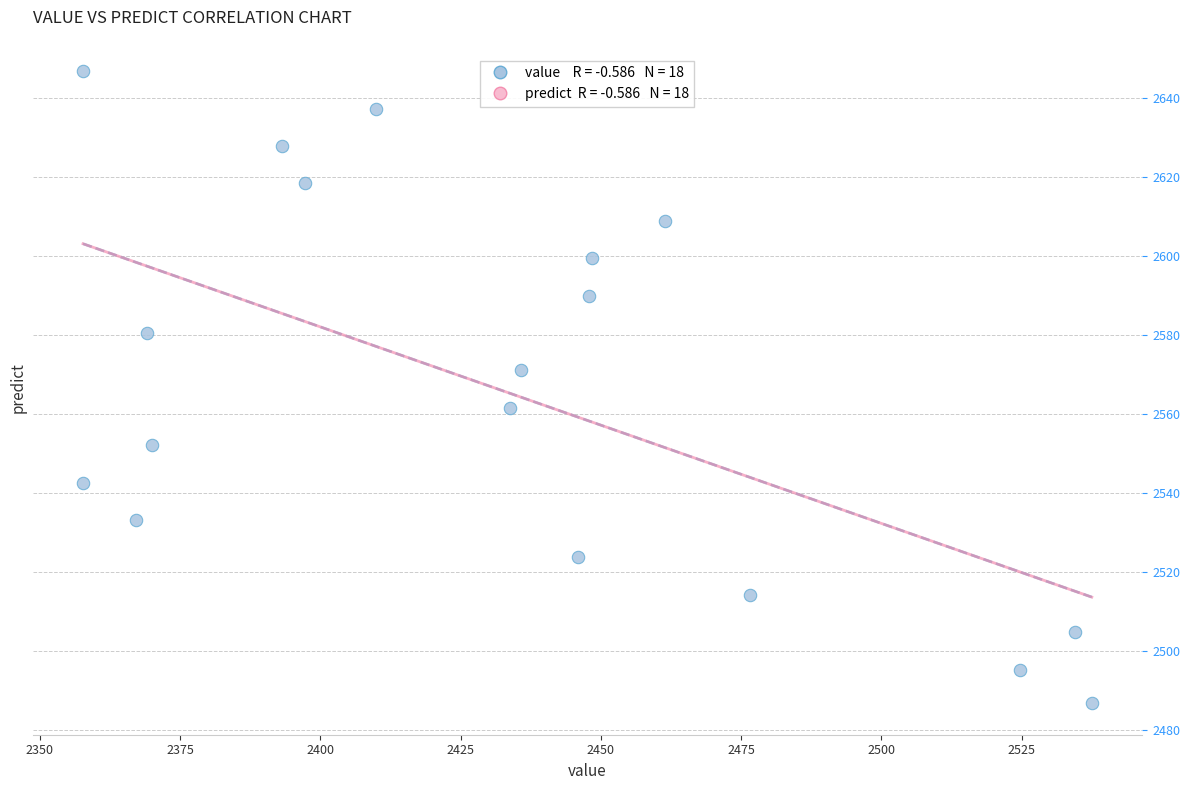

What is the range of X values (max minus min)?

179.8